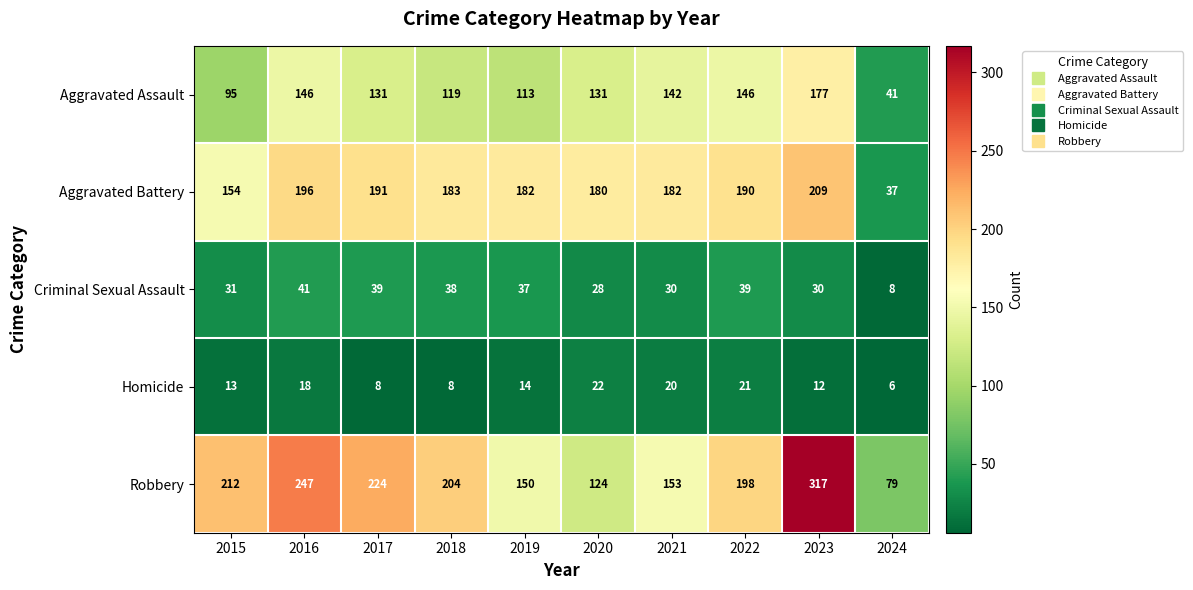

How many data points does each series have?

10